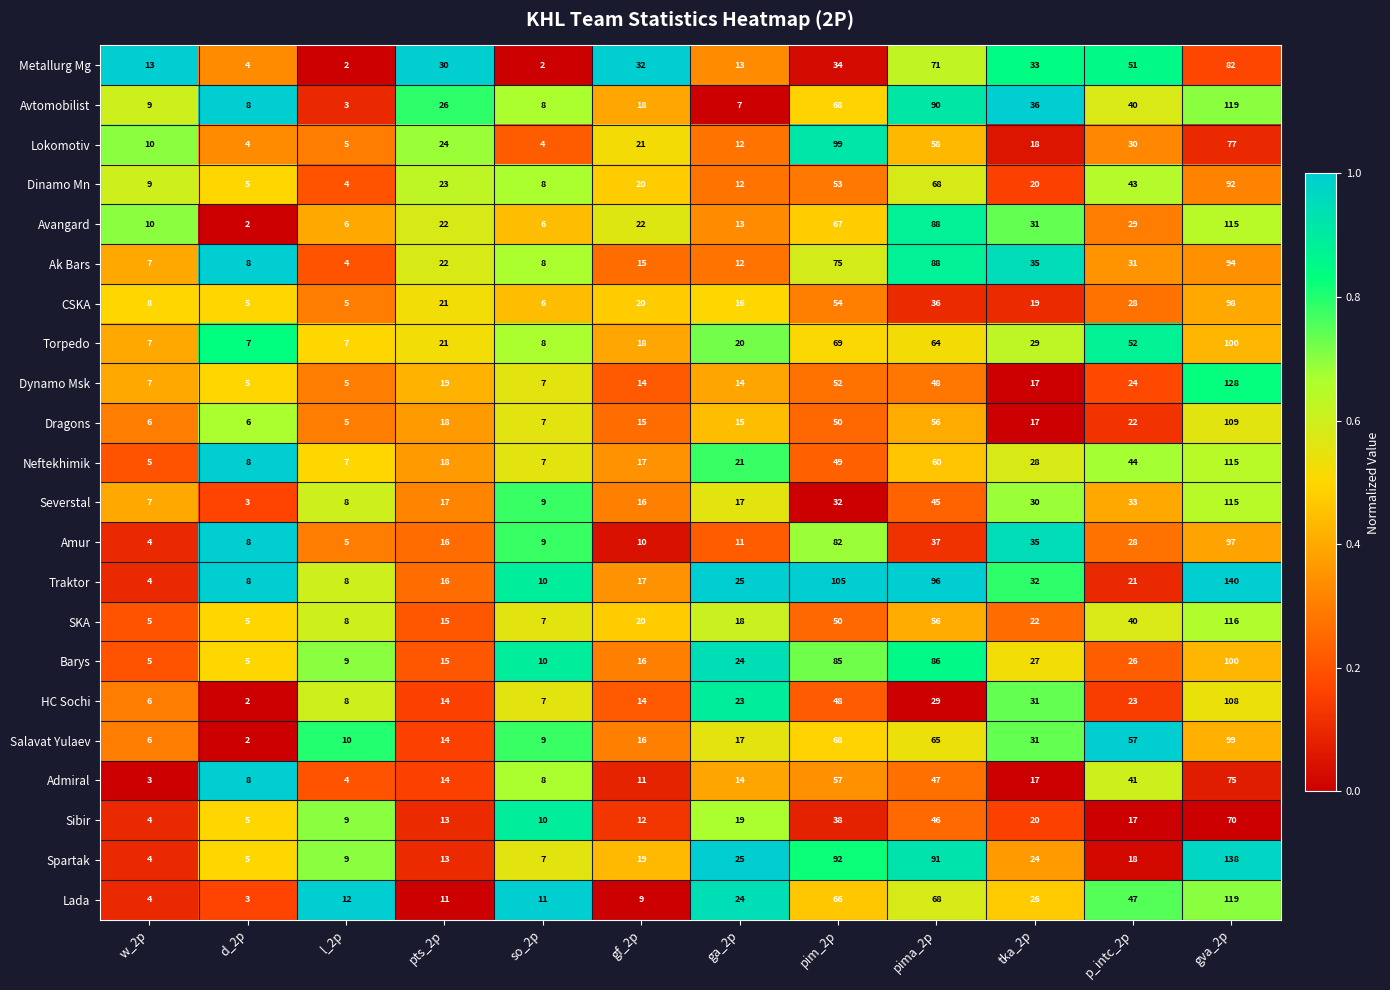

Which category has the highest value across all series?

gva_2p